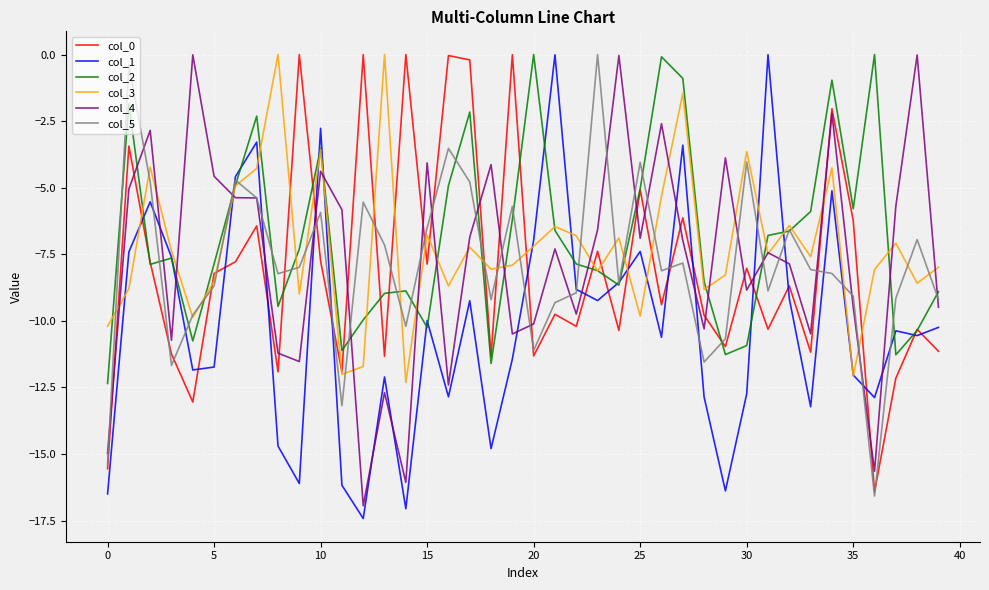

What is the minimum value shown in the chart?

-17.4